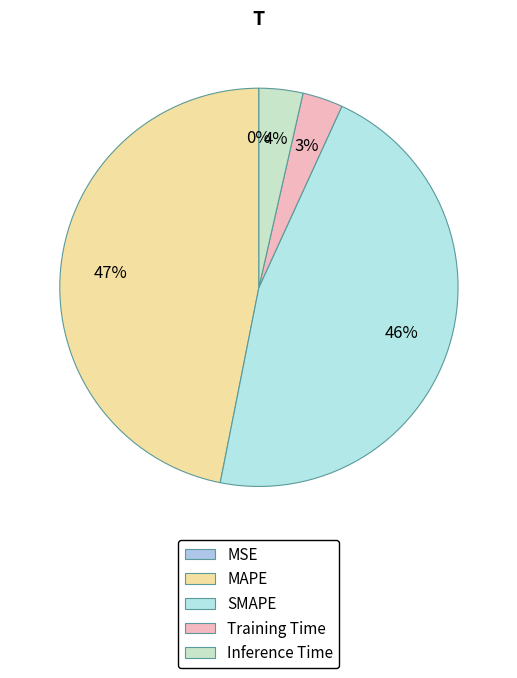

To the nearest percent, what is the difference between the Training Time and MAPE slice percentages?

44%